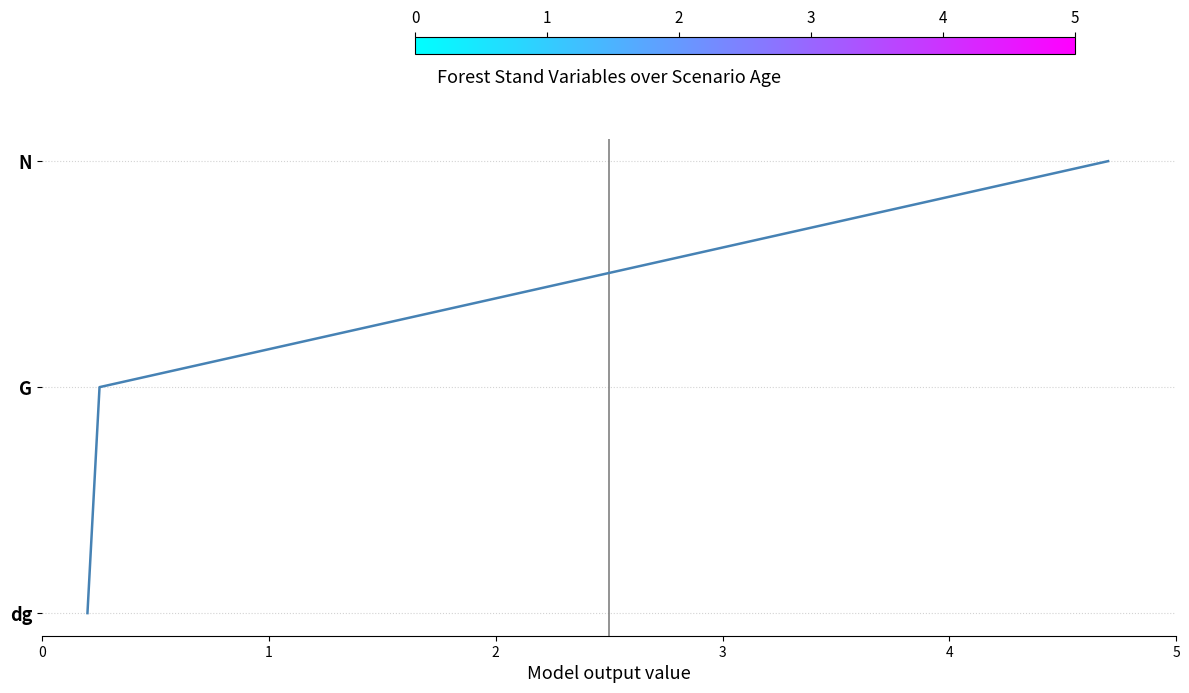

List the labels in order of value, largest first.

2, 1, 0